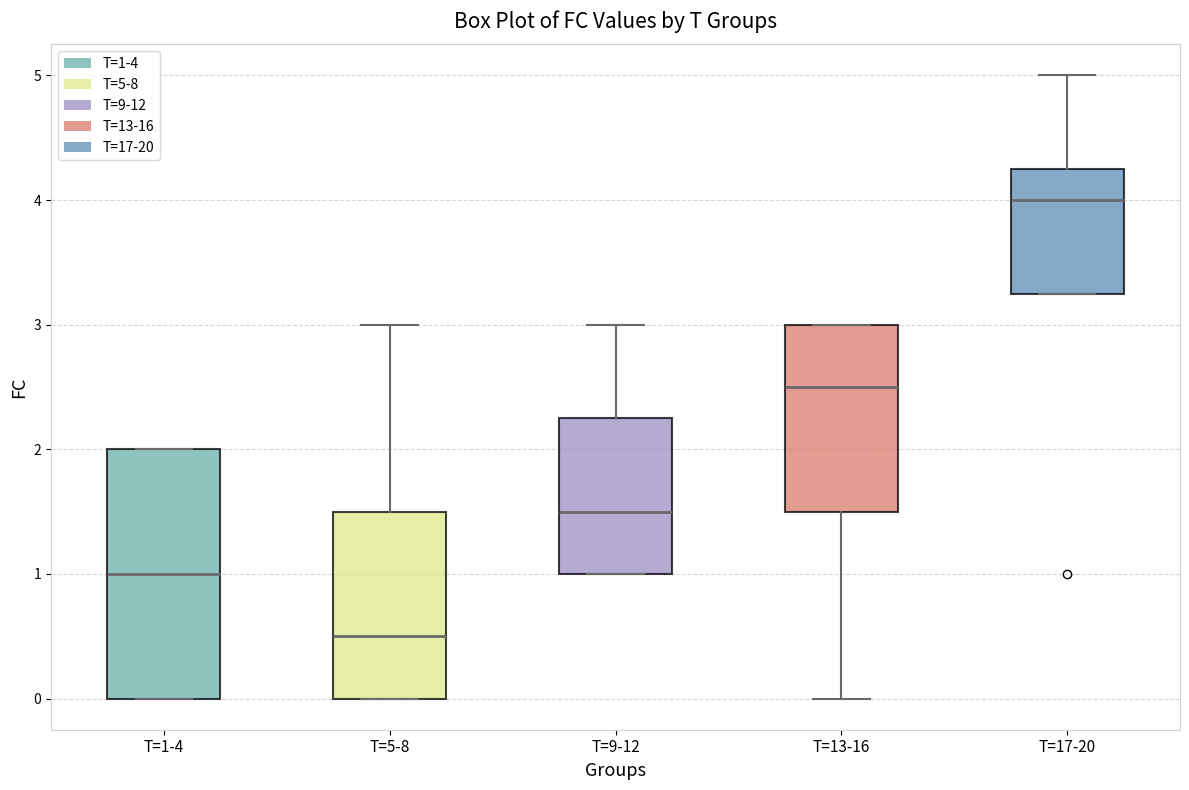

Where is the upper edge of the box for T=17-20 on the y-axis? The values are not printed on the chart, so give them approximately, as read against the axis.

4.3